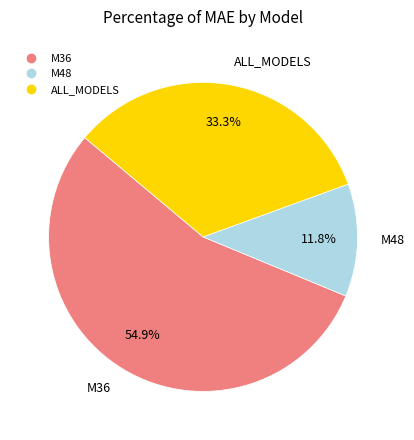

To the nearest percent, what is the combined percentage of ALL_MODELS and M48?

45%